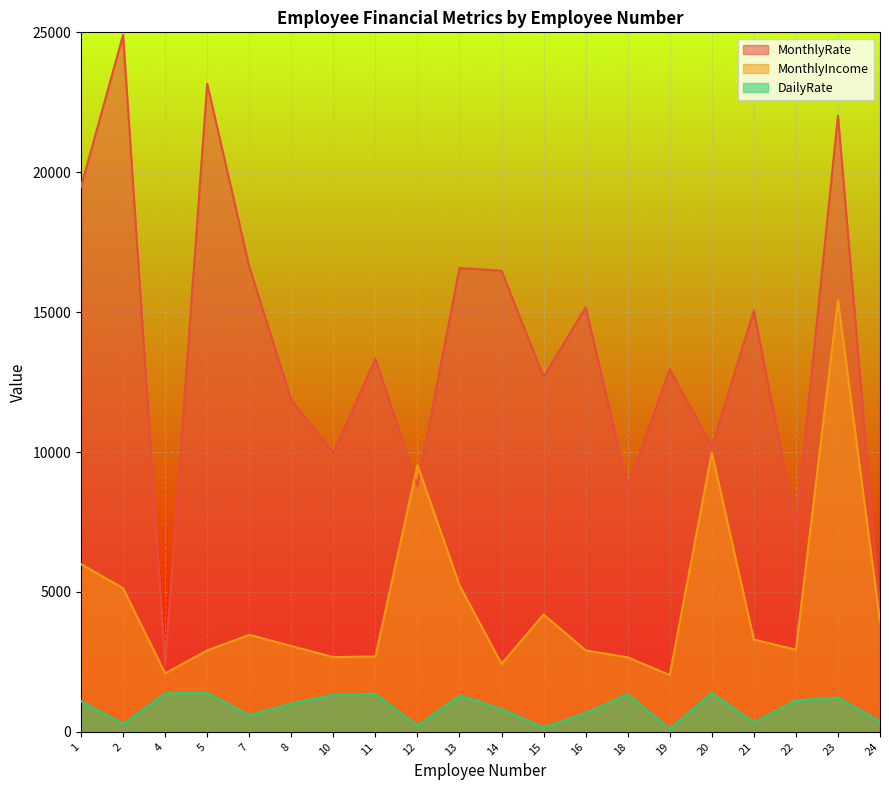

How many lines are shown in the chart?

3